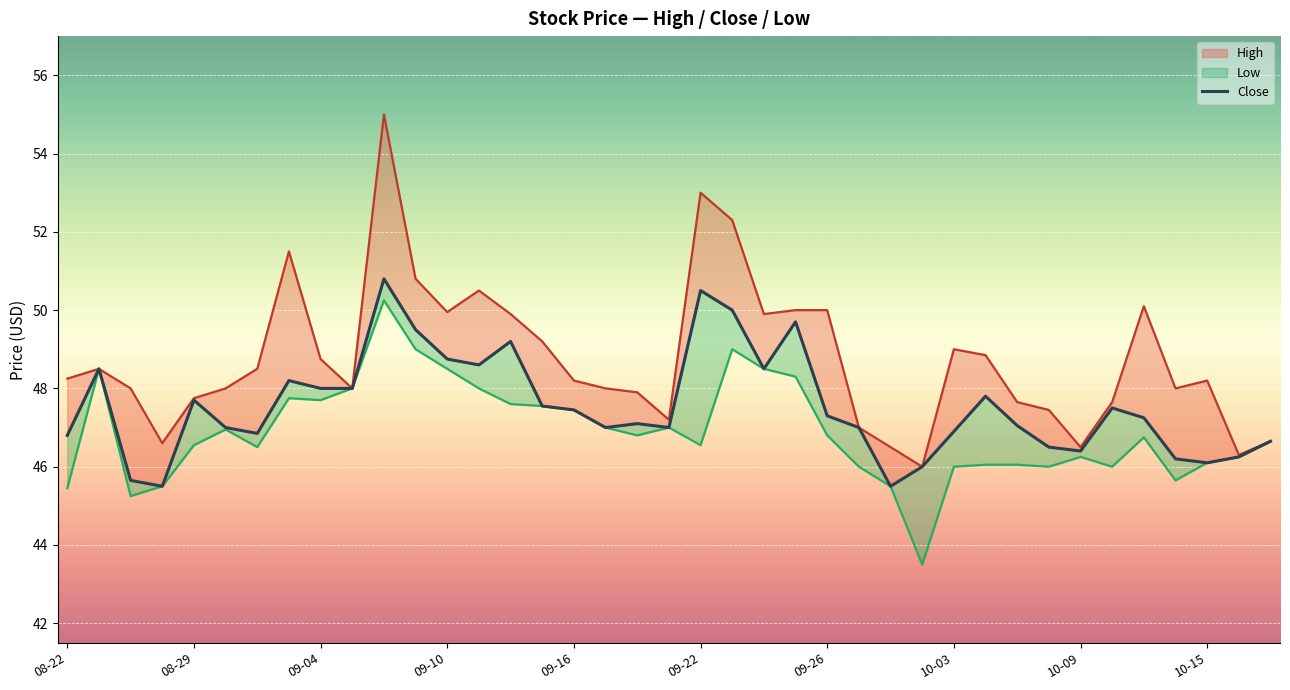

In Low, how many points are higher than both neighbors (excluding endpoints)?

8